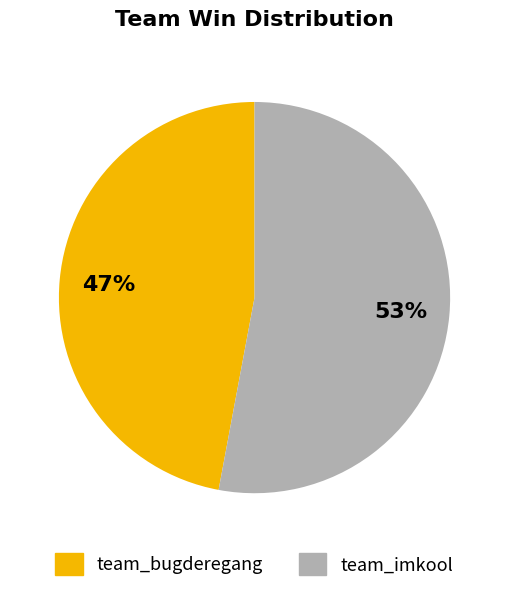

The team_bugderegang slice represents 47% of the pie. True or false?

True